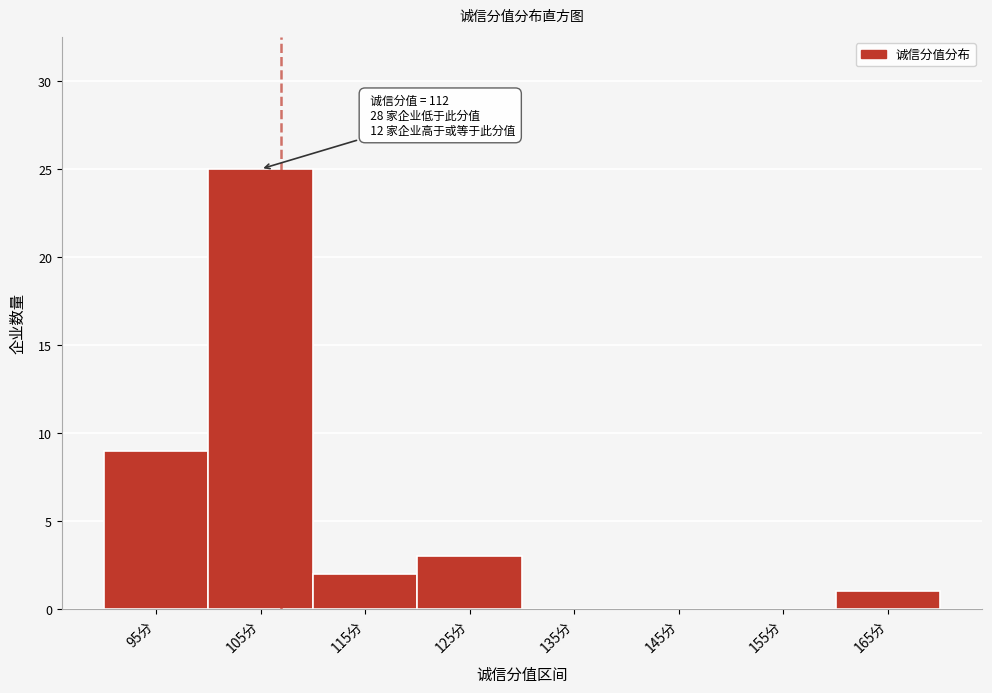

Reading left to right, list all the values displayed in this chart.

95分=9	105分=25	115分=2	125分=3	135分=0	145分=0	155分=0	165分=1